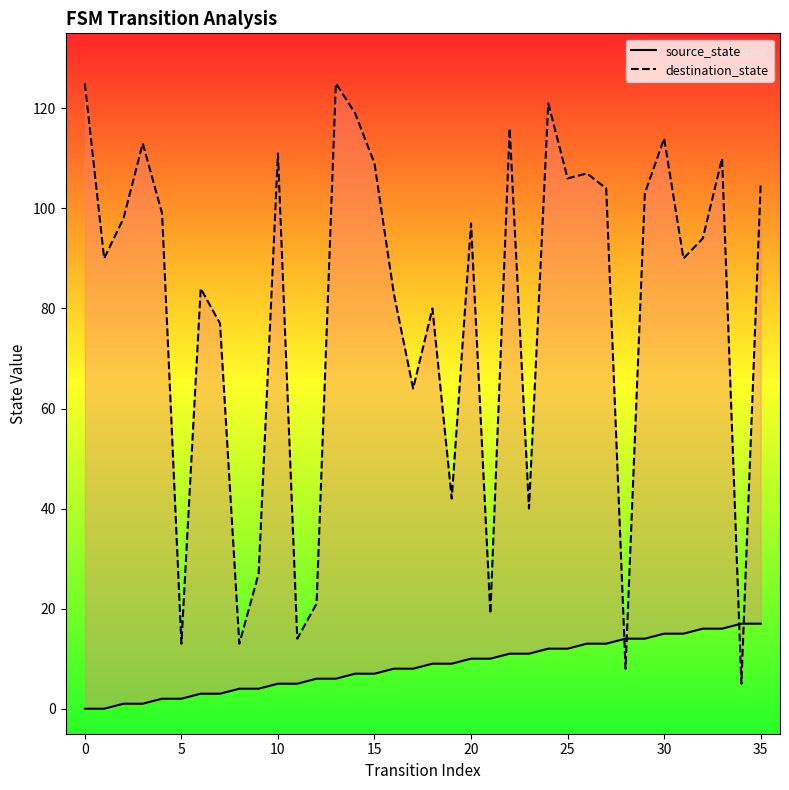

Which series has the widest spread of Y values?

destination_state